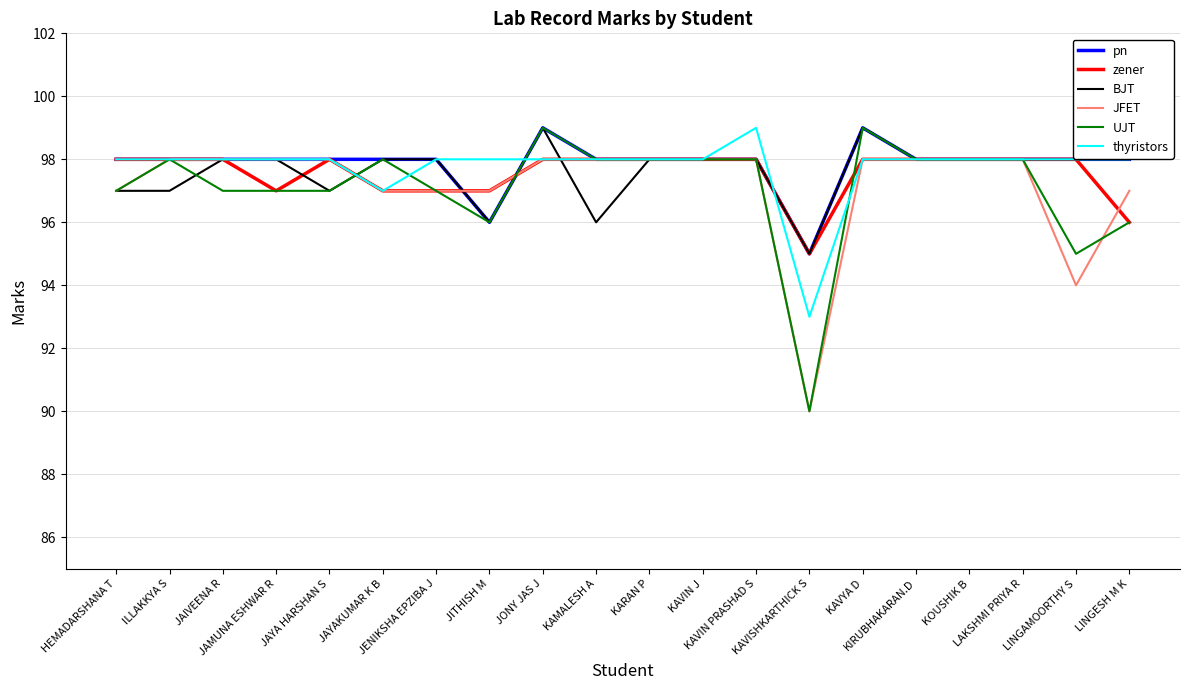

Which series has the widest spread of values?

UJT